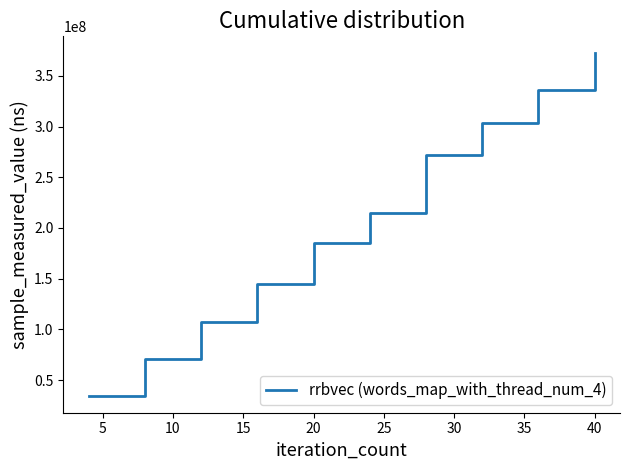

What is the greatest value displayed?

372178429